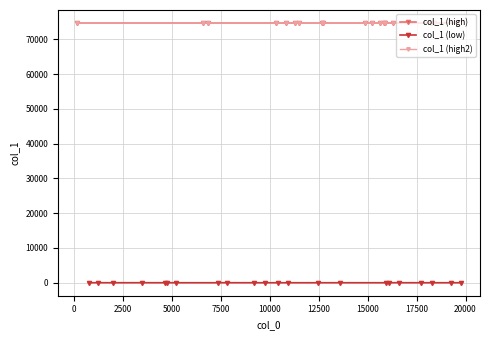

What is the lowest value of the col_1 (high) series?

74675